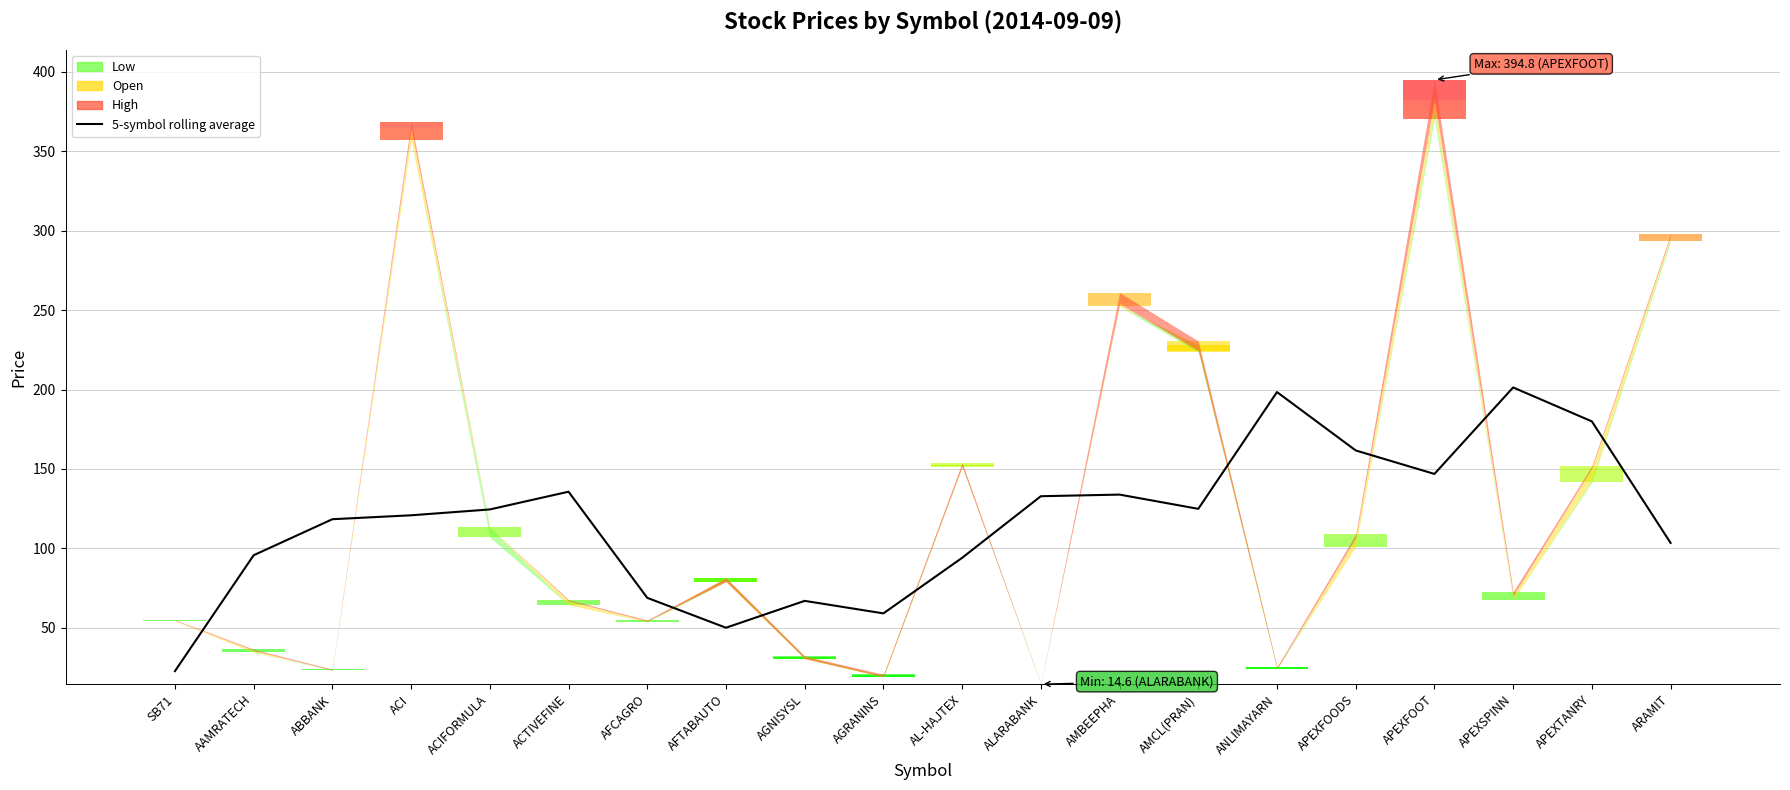

Rank the categories by value from highest to lowest.

APEXSPINN, ANLIMAYARN, APEXTANRY, APEXFOODS, APEXFOOT, ACTIVEFINE, AMBEEPHA, ALARABANK, AMCL(PRAN), ACIFORMULA, ACI, ABBANK, ARAMIT, AAMRATECH, AL-HAJTEX, AFCAGRO, AGNISYSL, AGRANINS, AFTABAUTO, SB71